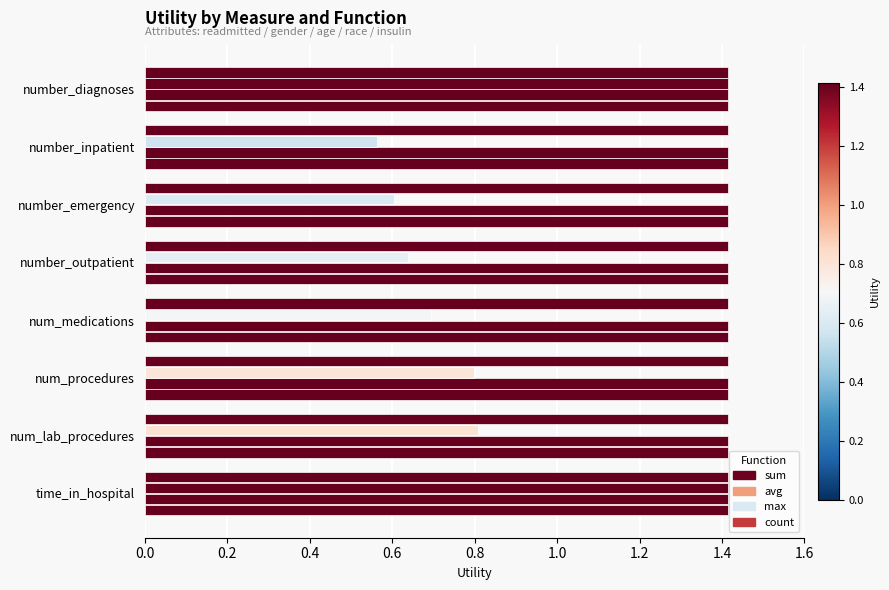

What position from the right is 0.0?

8